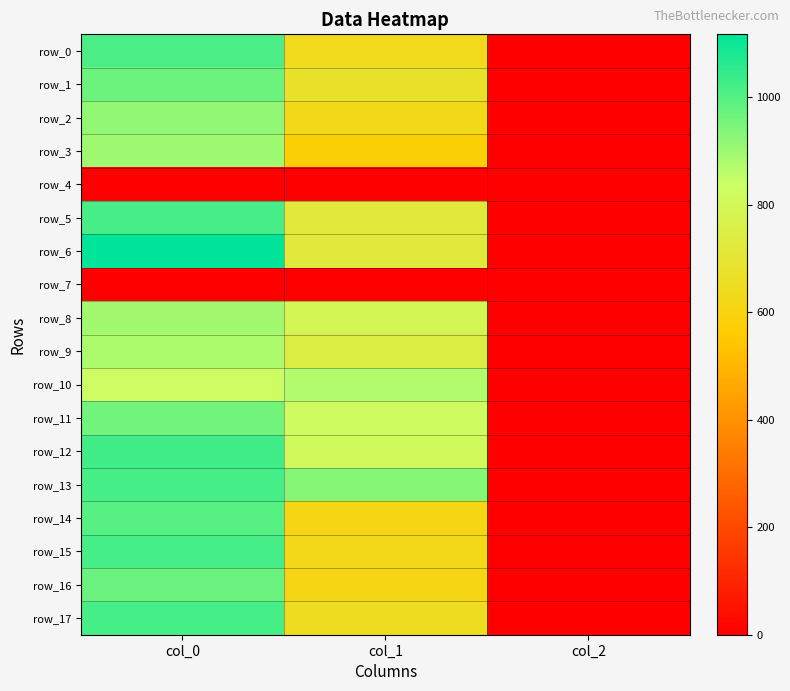

At which label does row_1 reach its peak?

col_0